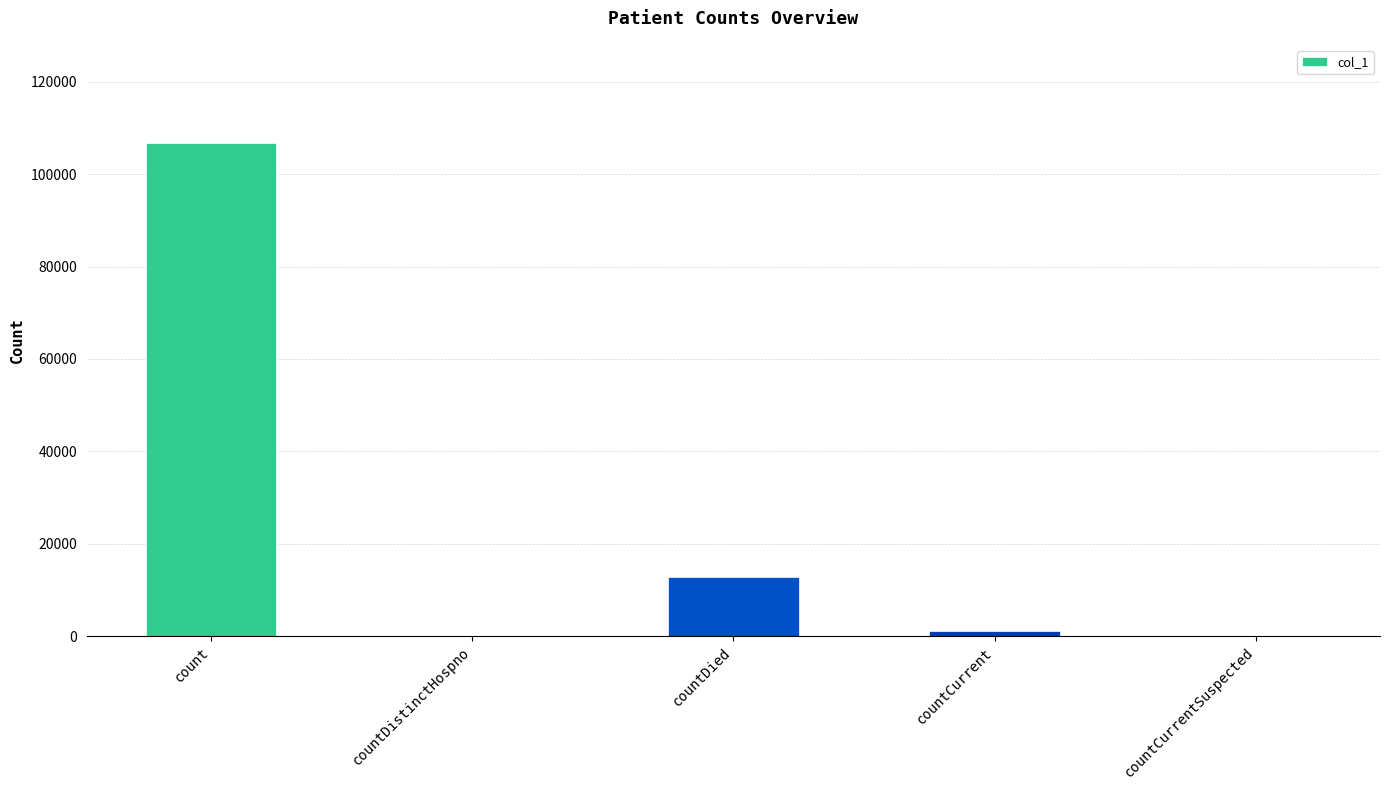

How many data points does each series have?

5